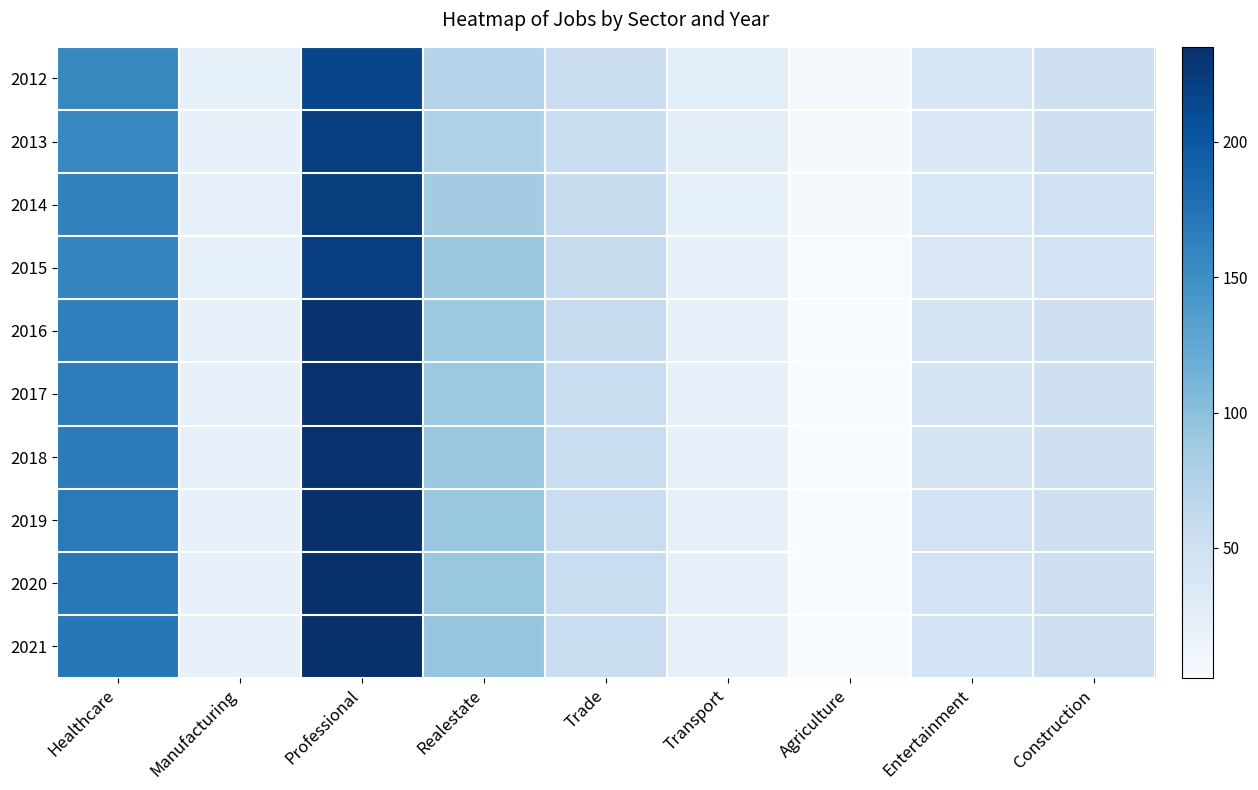

At which category is the sum across all series the highest?

Professional